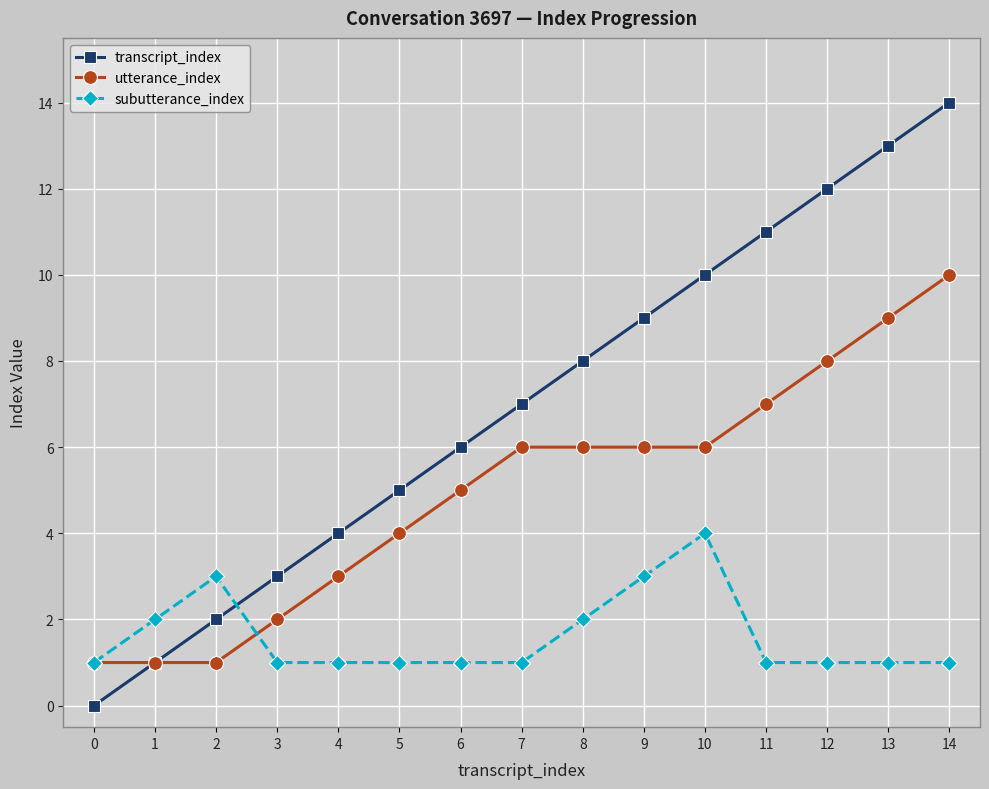

Count the subutterance_index values in the range 1 to 2.

12